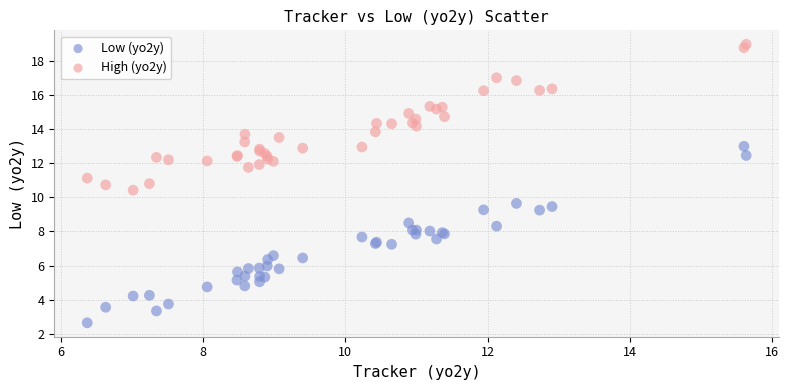

What is the X range (max minus min) for the scatter plot?

9.3